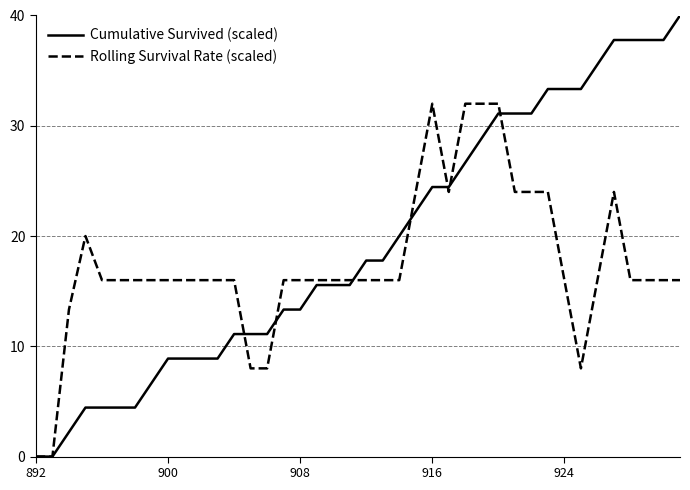

List the series in order of their peak value, highest first.

Cumulative Survived (scaled), Rolling Survival Rate (scaled)